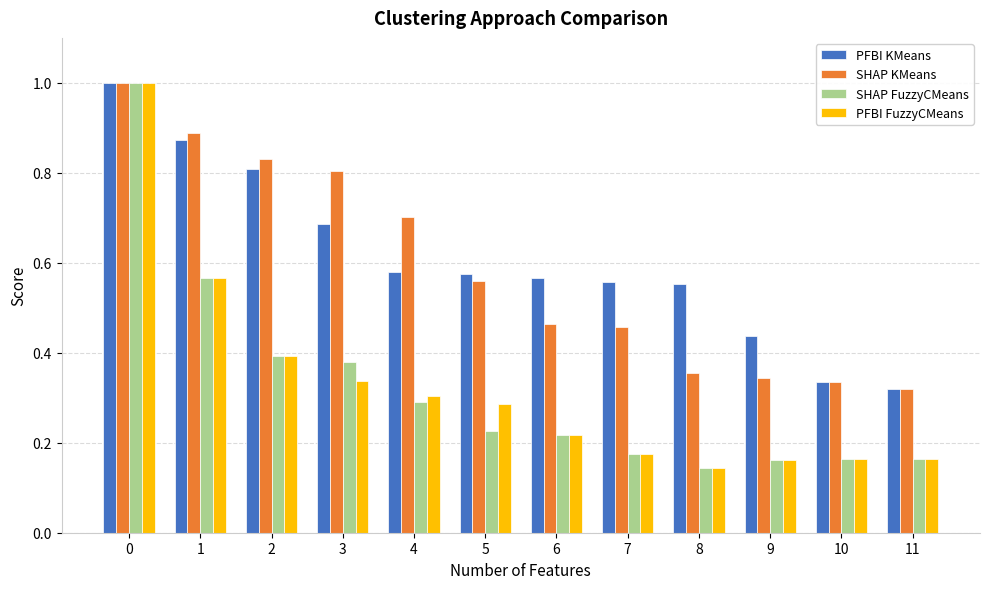

How many groups of bars are there?

12